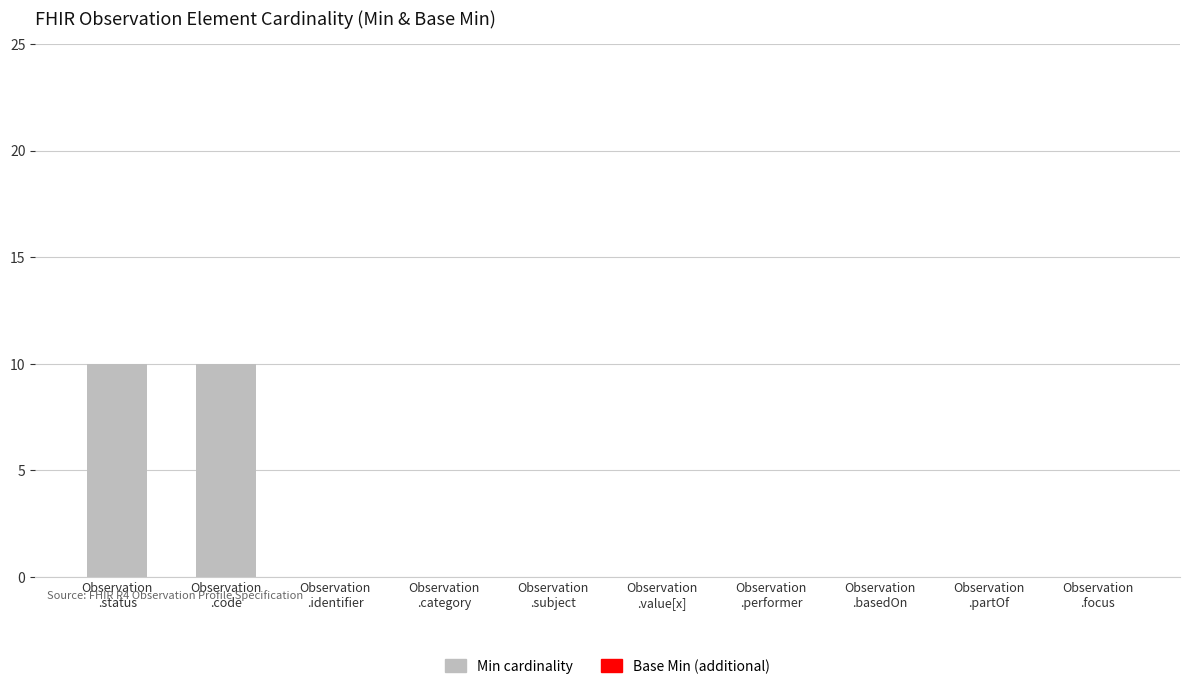

What is the maximum value shown in the chart?

10